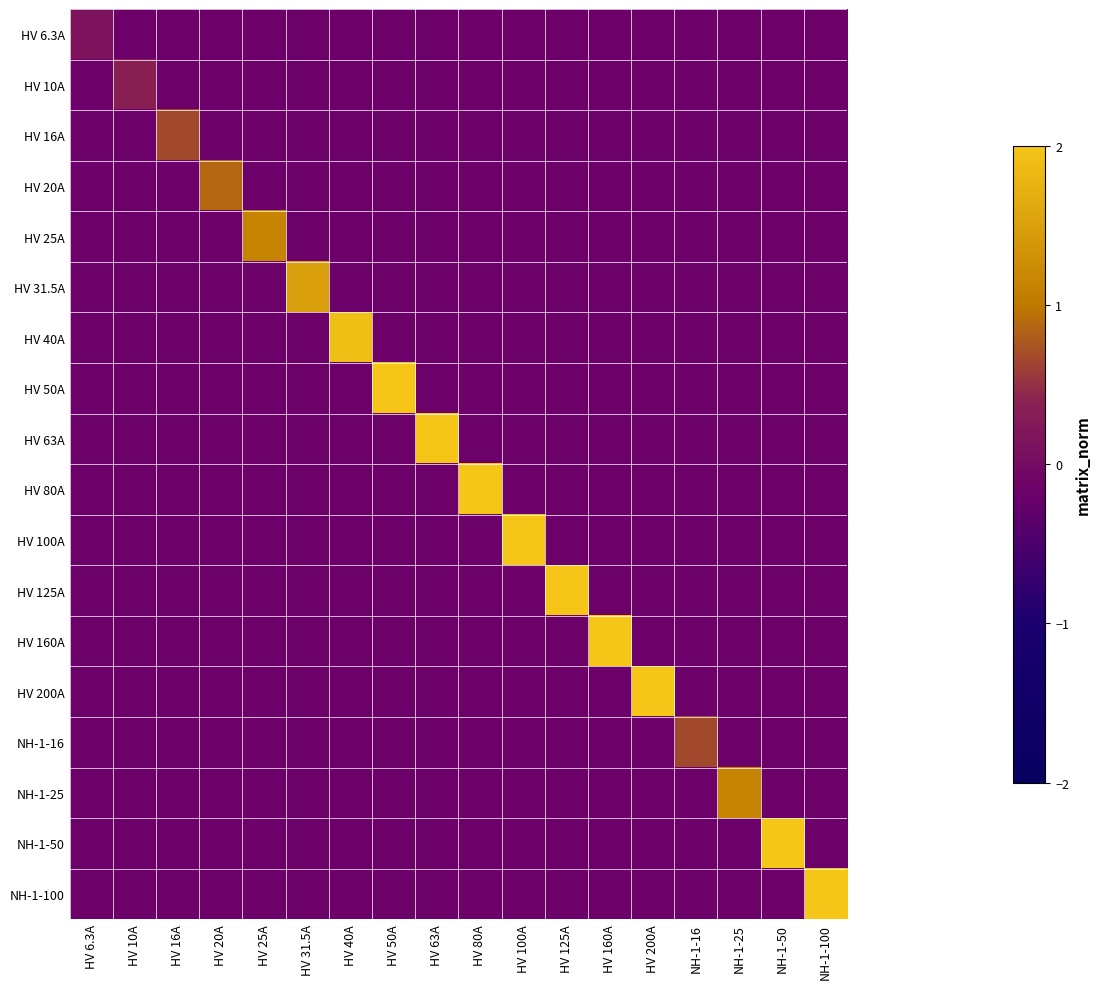

At which category is the sum across all series the highest?

HV 200A